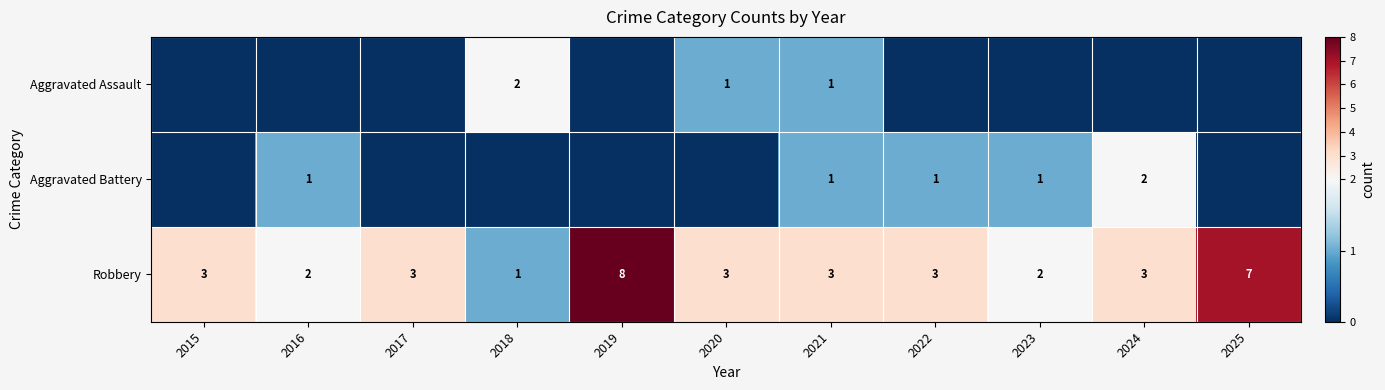

Read the Robbery value at 2022.

3